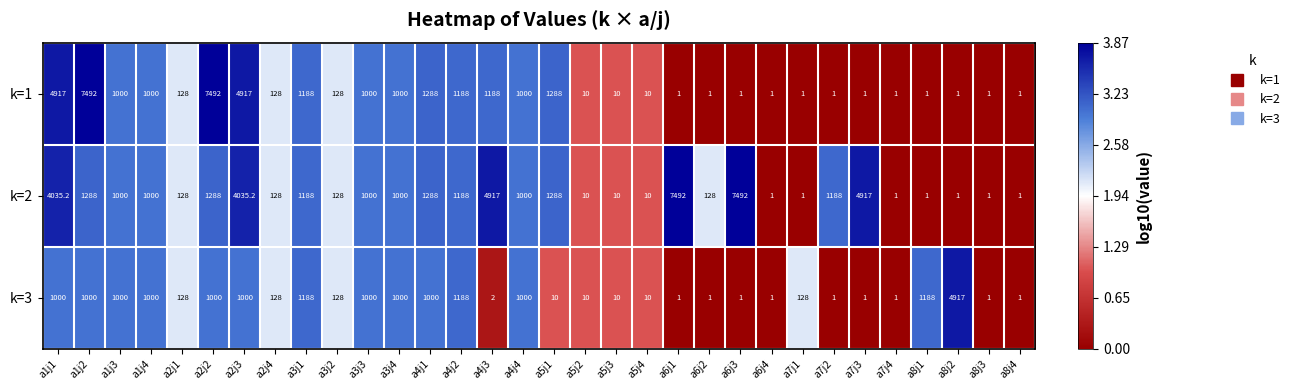

Which series has the largest total across all categories?

k=2